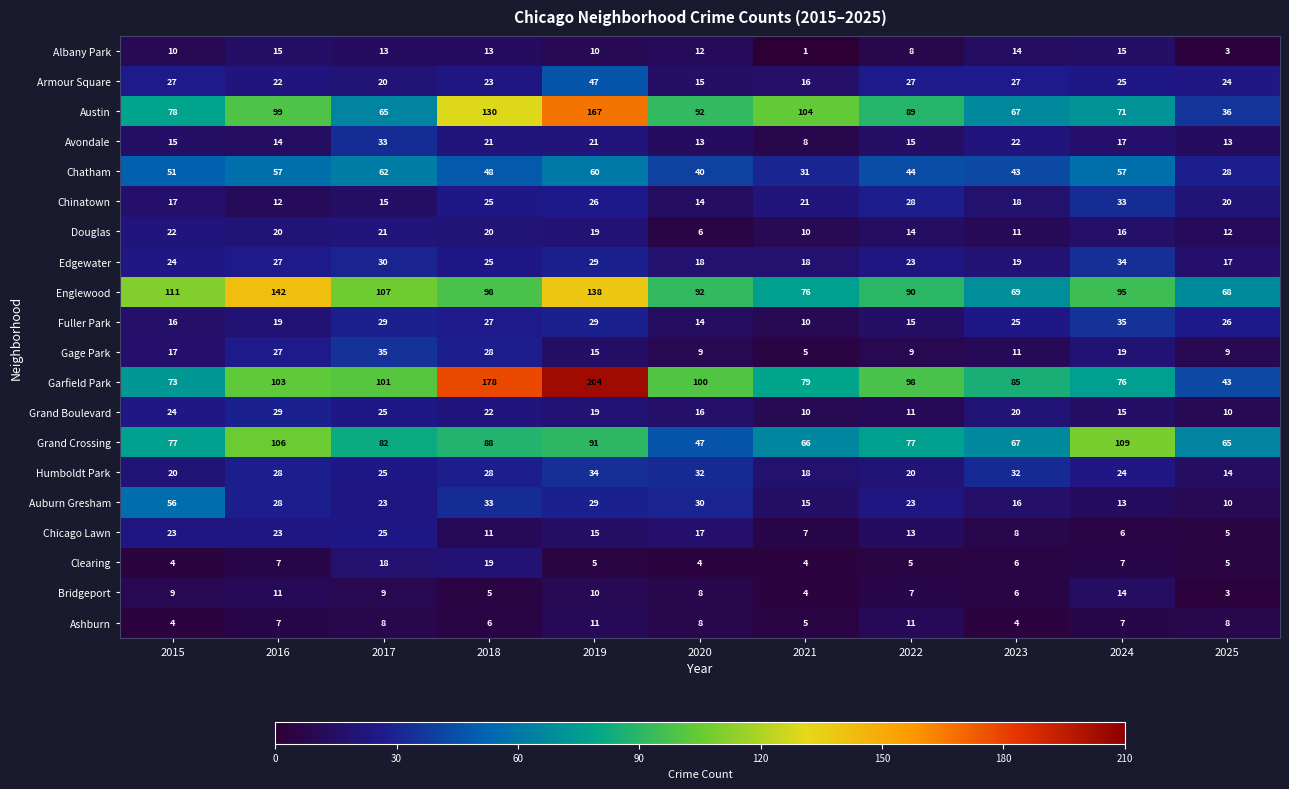

What is the difference between the maximum and minimum values in the Austin series?

131